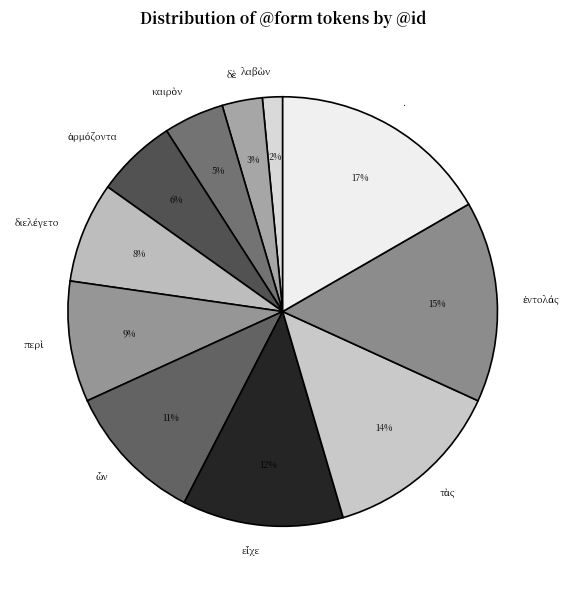

To the nearest percent, what is the average slice percentage?

9%